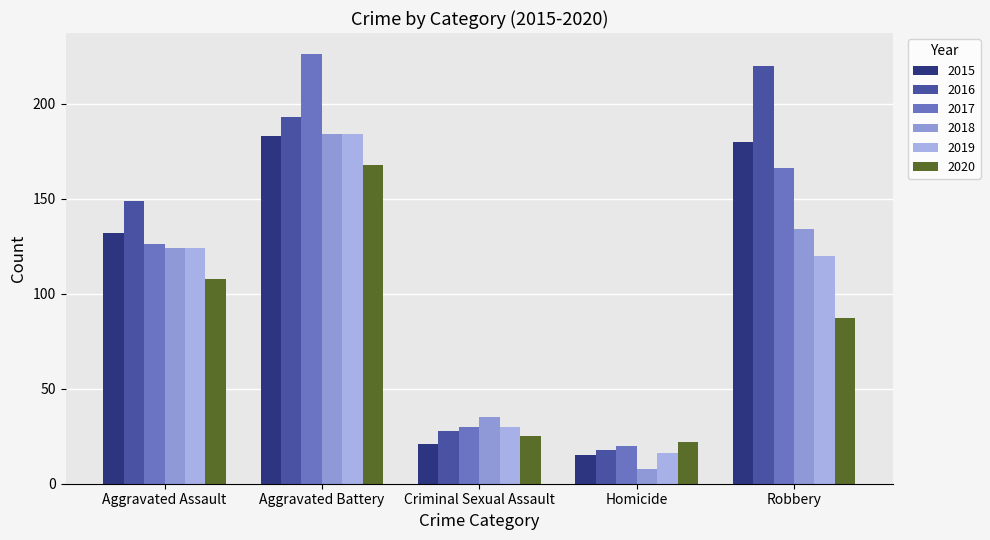

What is the sum of all 2017 values?

568